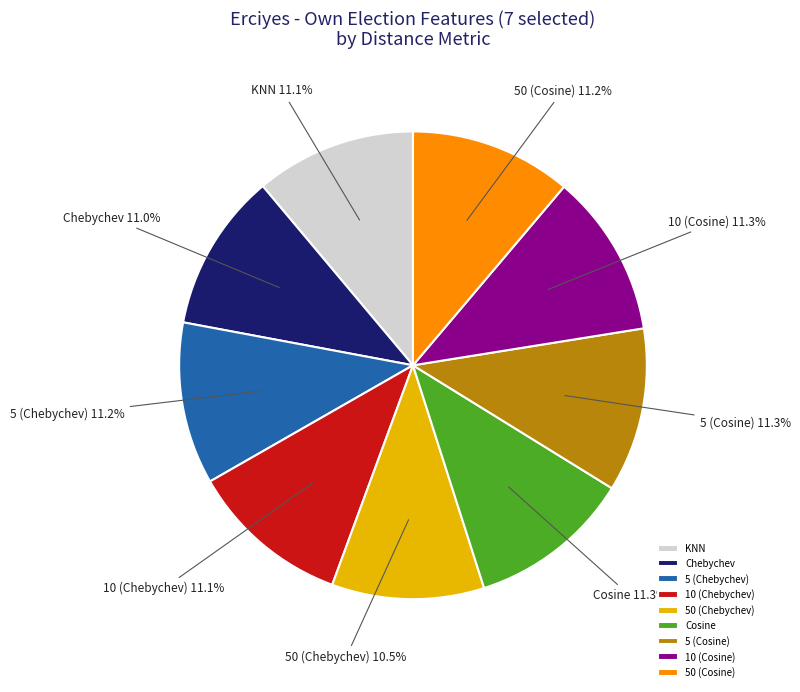

What portion of the pie excludes 5 (Chebychev)?

88.8%